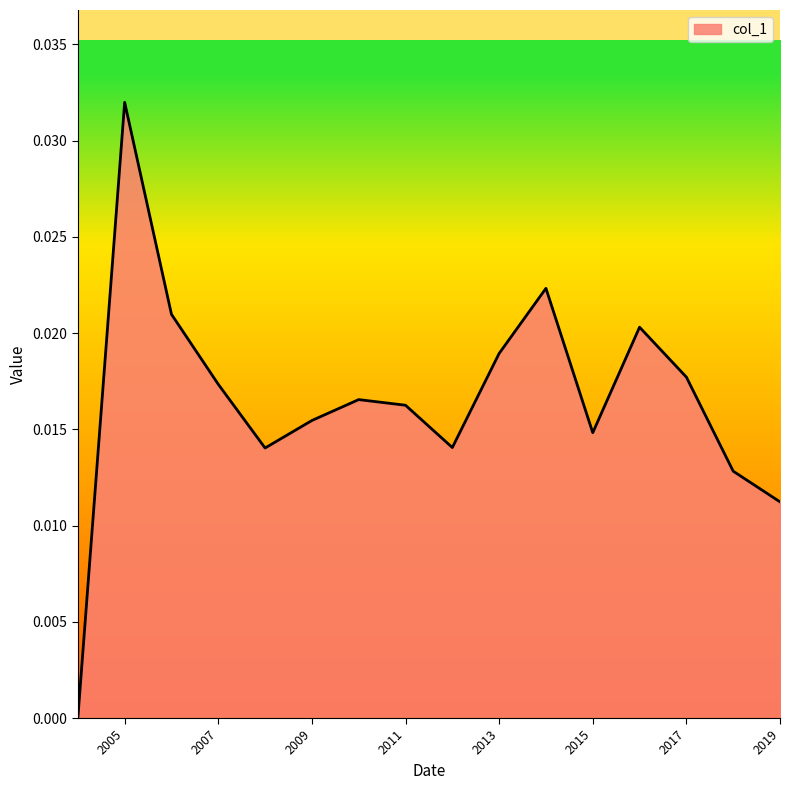

Does the chart have visible grid lines?

No